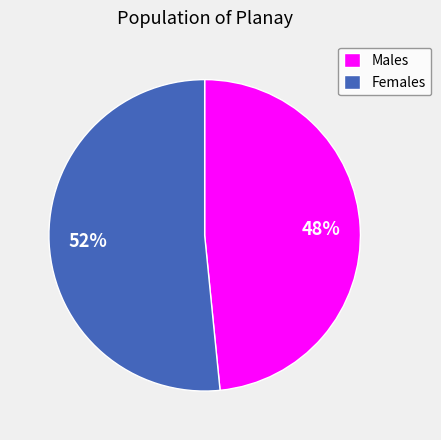

How many segments does this pie chart have?

2